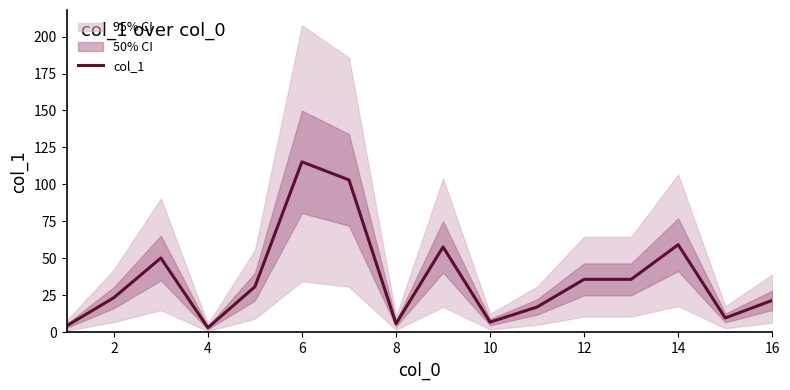

How many lines are shown in the chart?

1